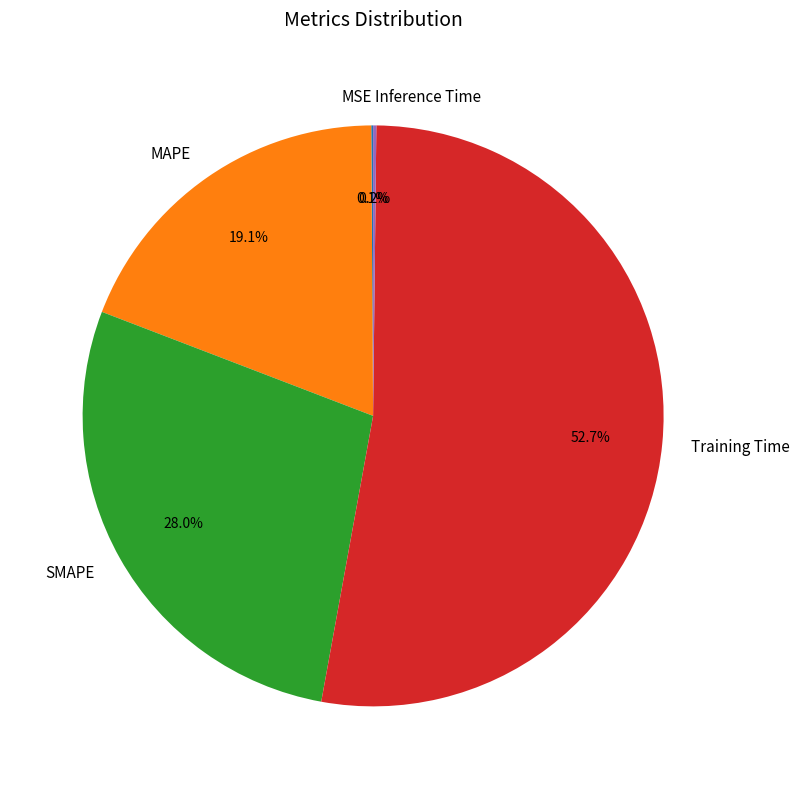

Is Training Time the majority of the pie?

Yes